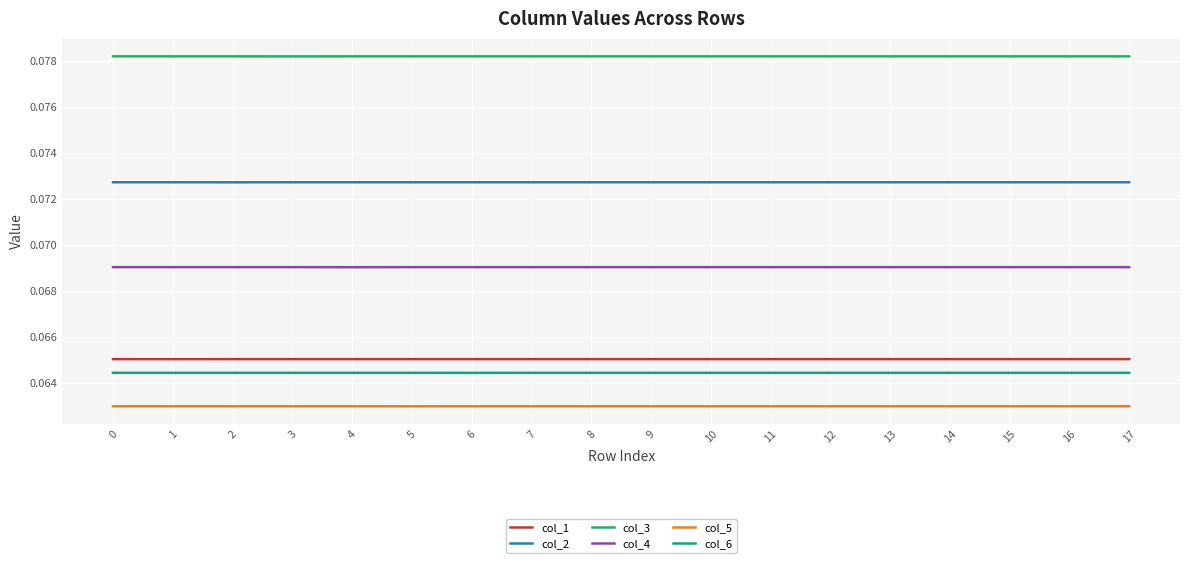

True or false: col_4 has a value of 0.0 at 17.

False